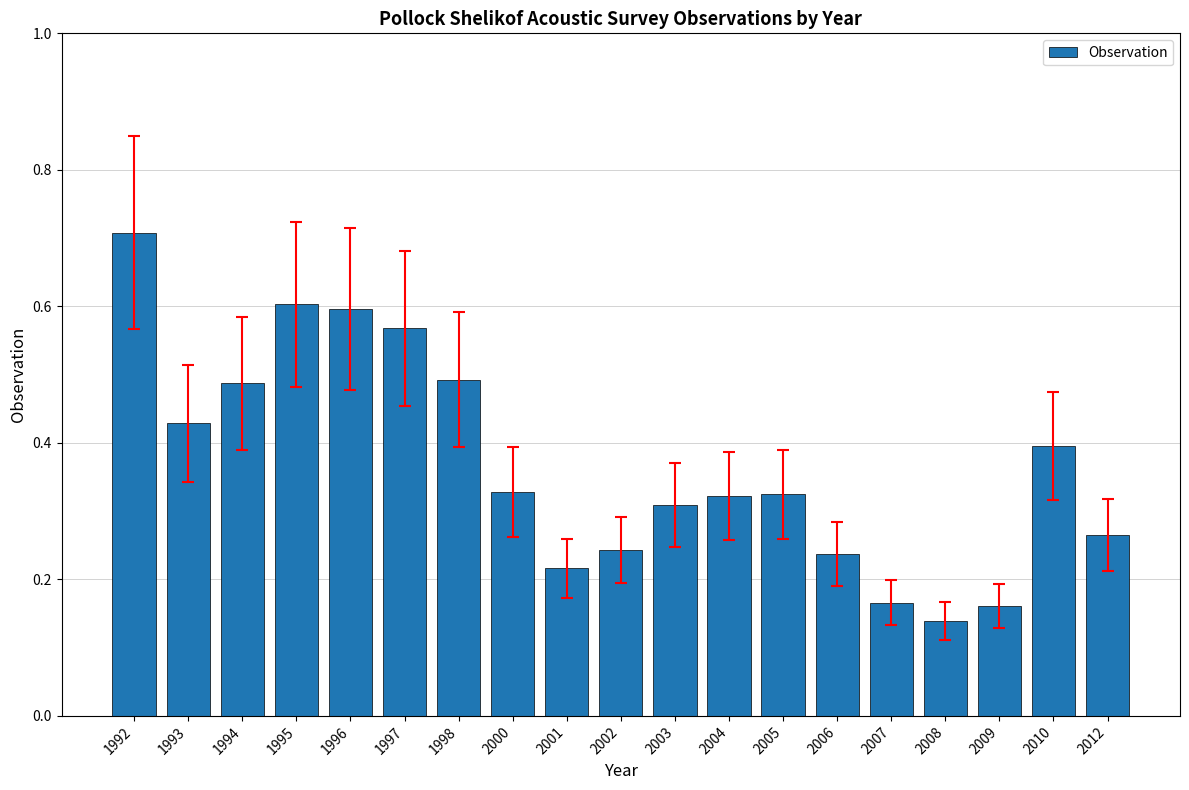

What is the sum of the values at 2012 and 1992?

1.0